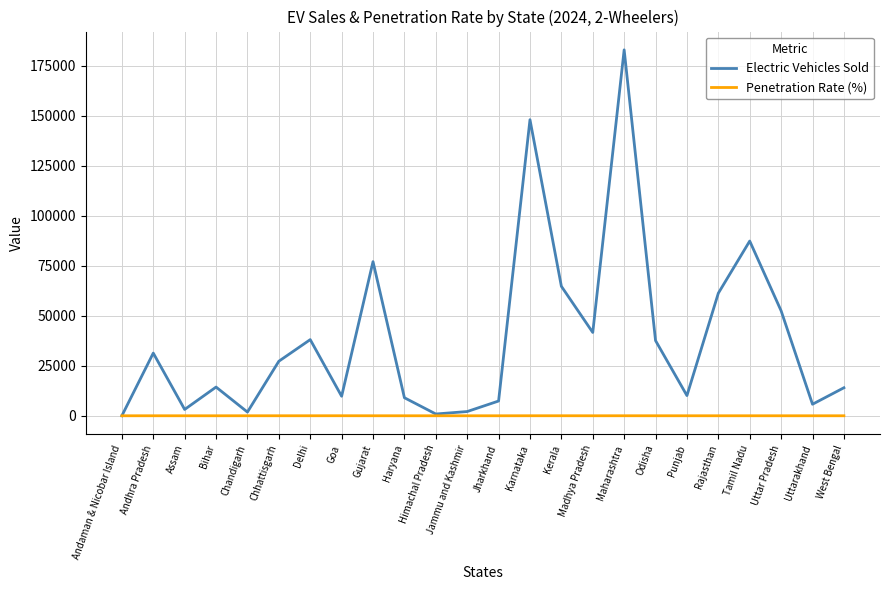

Which series has the widest spread of values?

Electric Vehicles Sold